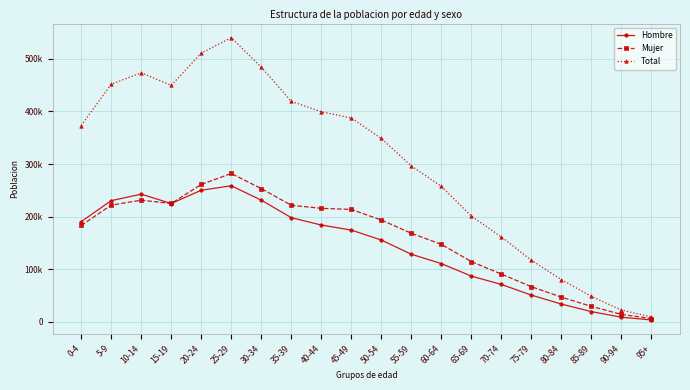

Which series has the widest spread of values?

Total